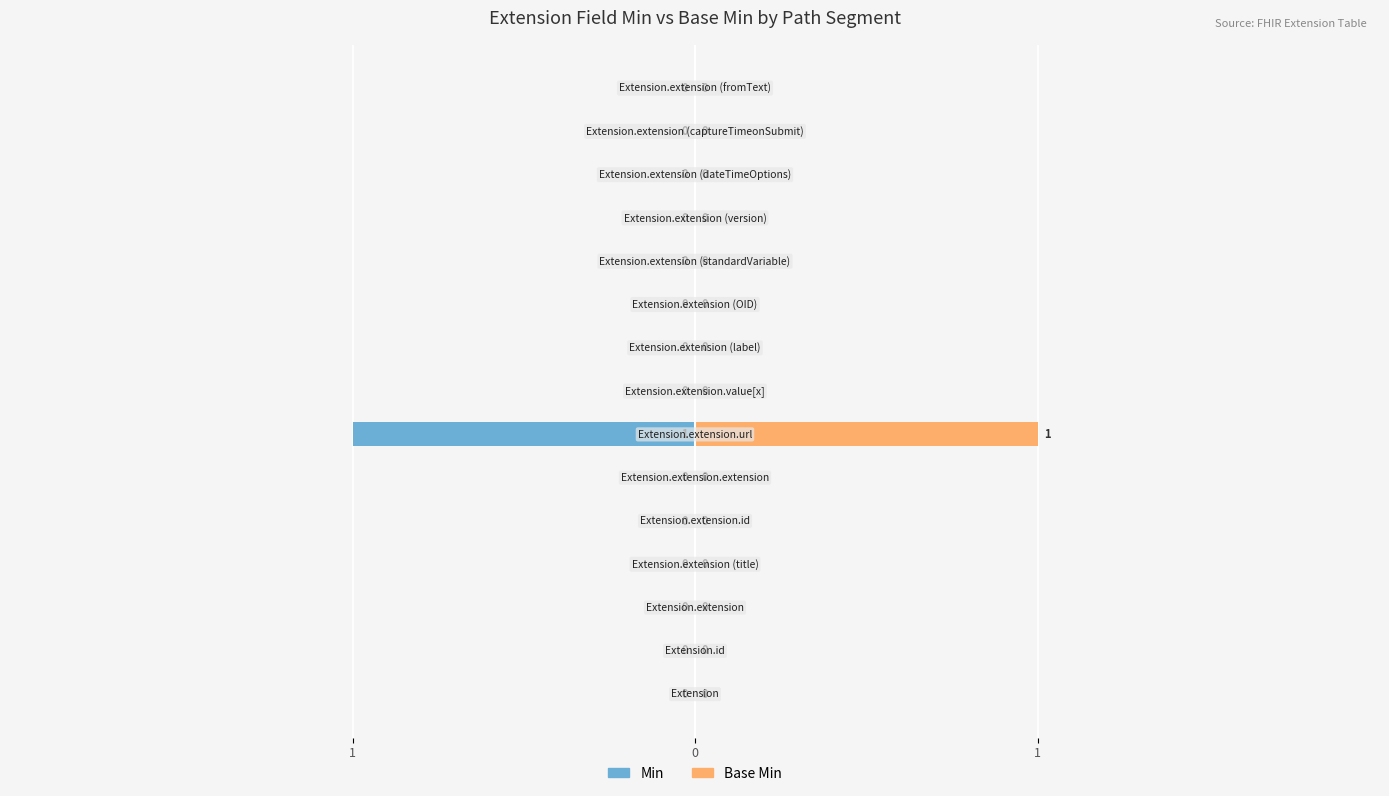

How many series are shown in this chart?

2